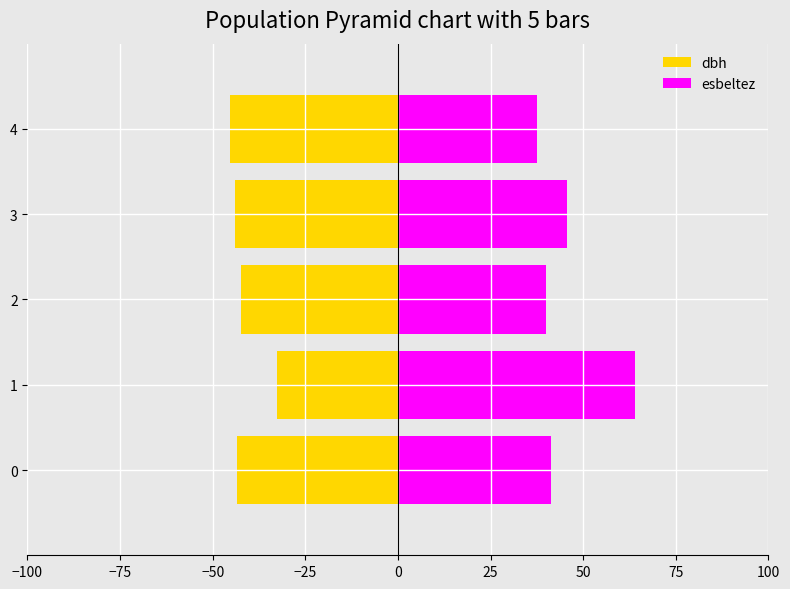

What is the greatest value displayed?

64.1